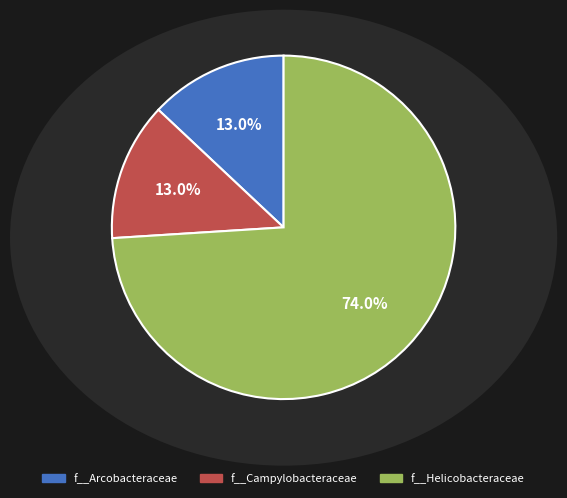

Is there a majority slice in this chart?

Yes